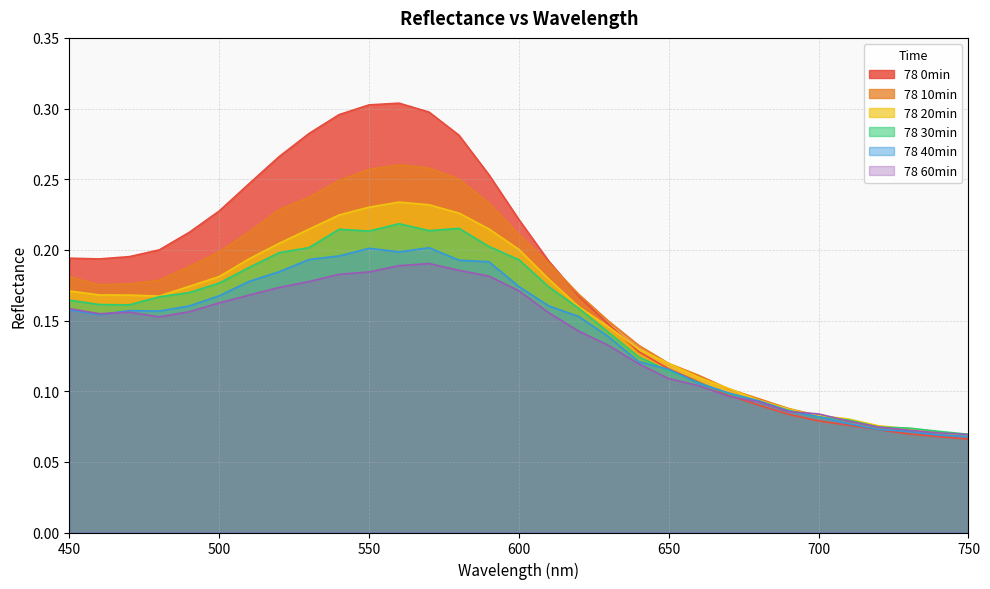

Between which two adjacent categories do 78 0min and 78 40min first intersect?

660 and 670